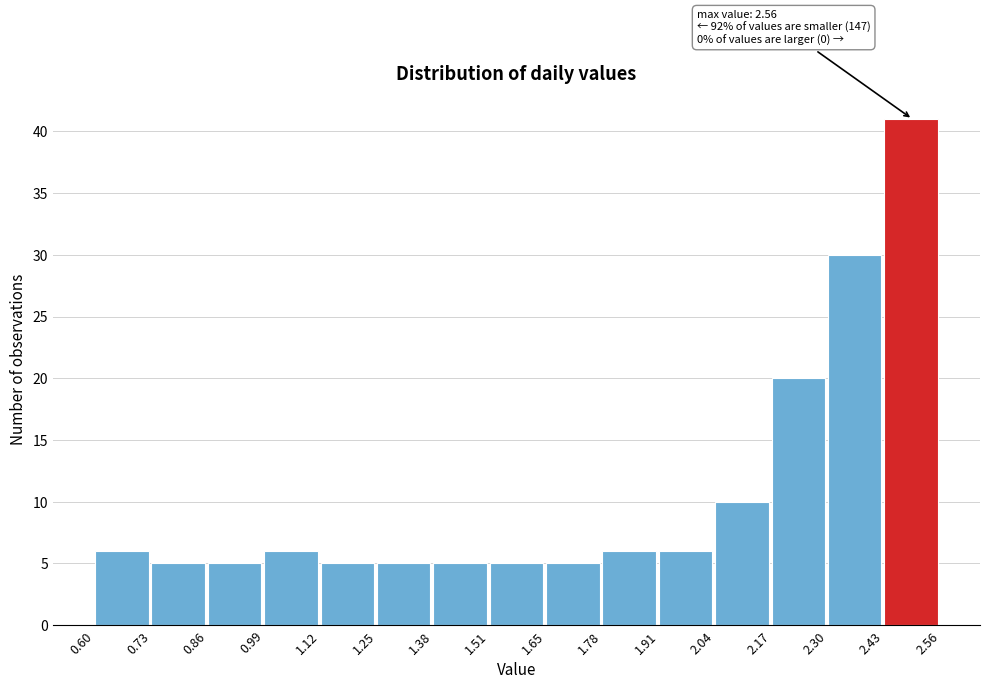

Which range on the x-axis has the tallest bar?

2.43 to 2.56